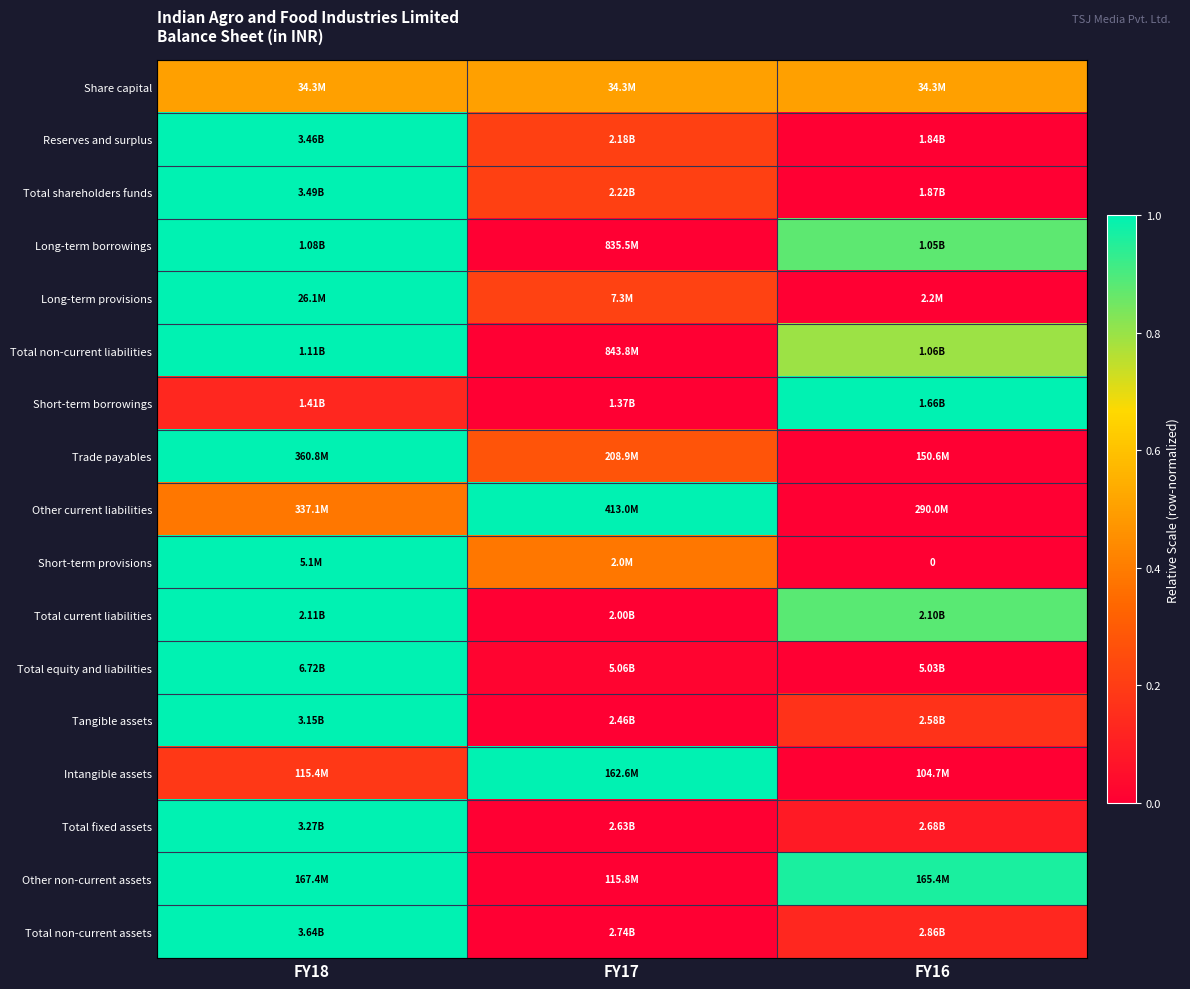

Where is Short-term provisions nearest to the value 0?

FY16